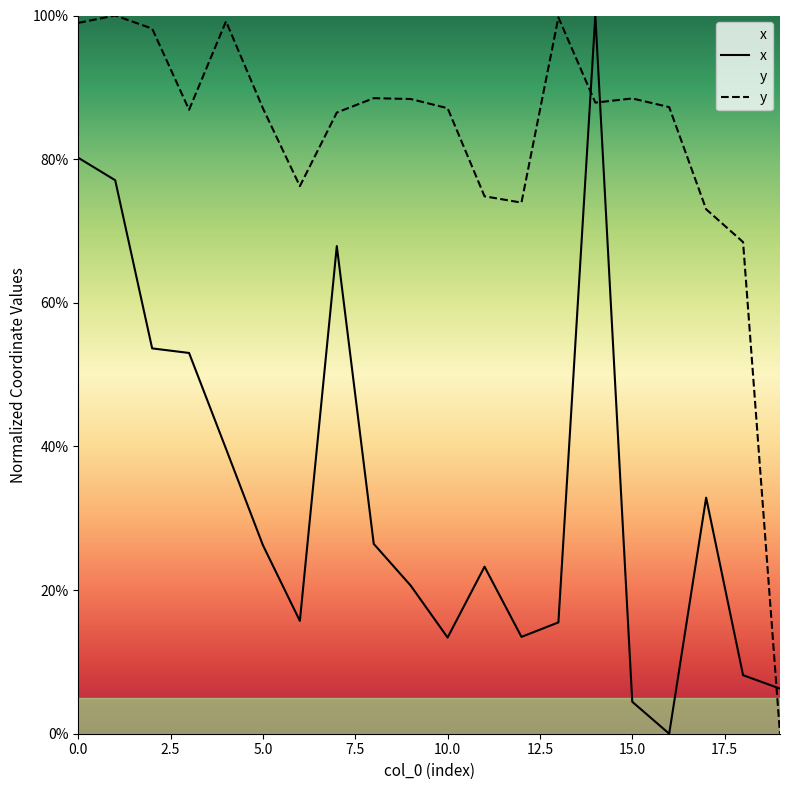

List the labels in order of x value, smallest first.

16, 15, 19, 18, 10, 12, 13, 6, 9, 11, 5, 8, 17, 4, 3, 2, 7, 1, 0, 14